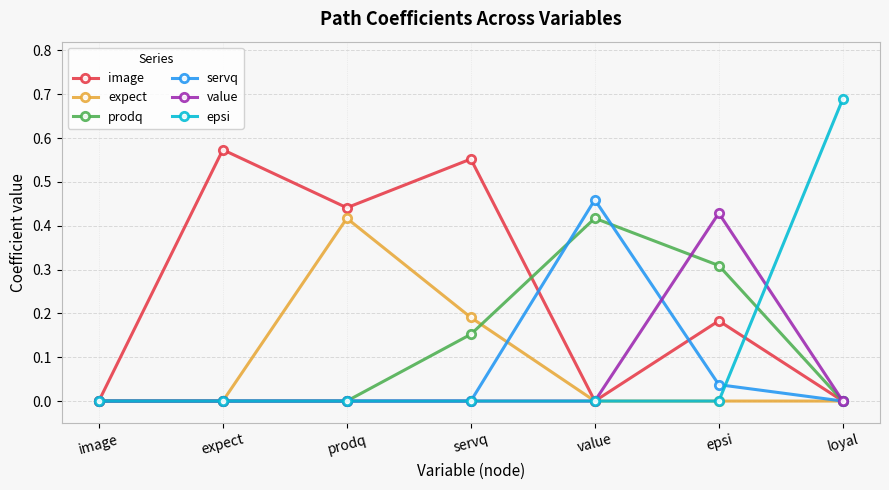

Does the chart display data point markers on the line(s)?

Yes